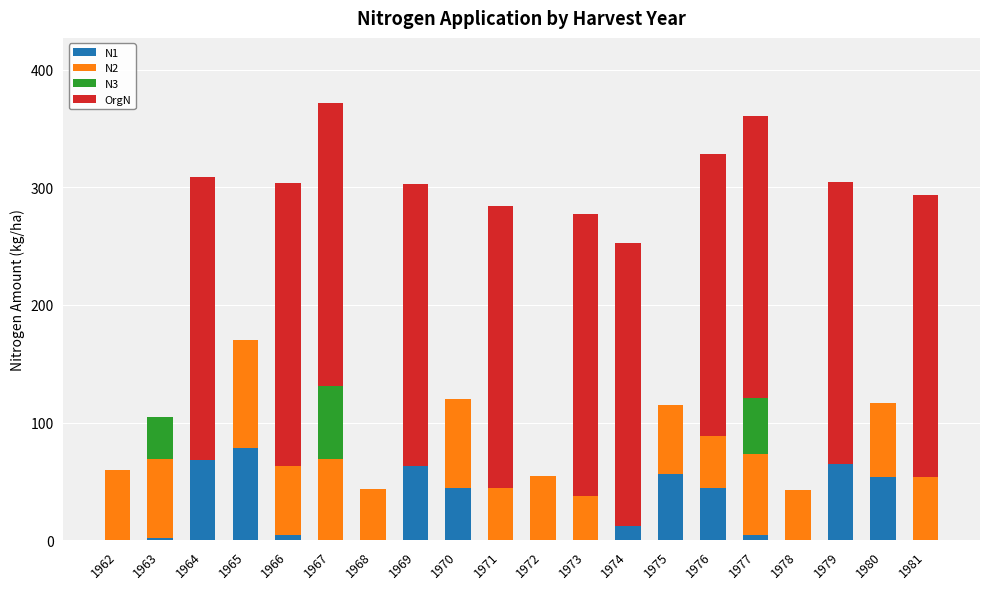

What is the total value across all series at 1962?

59.4